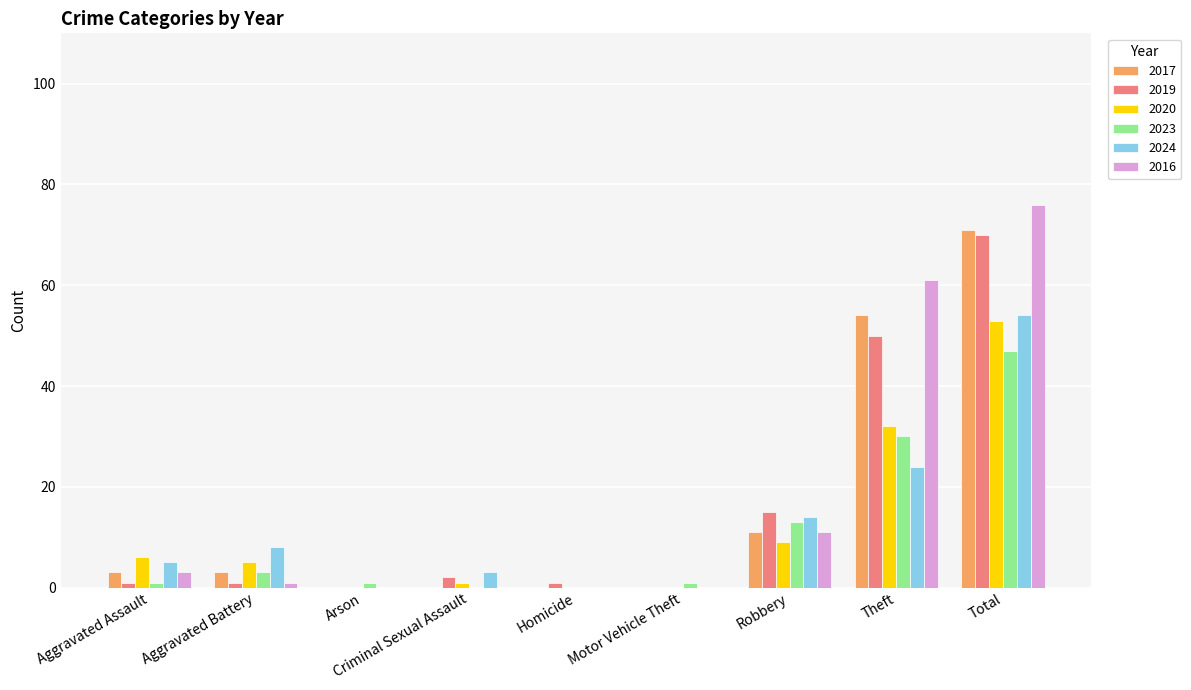

The value of 2016 at Total is 76. True or false?

True